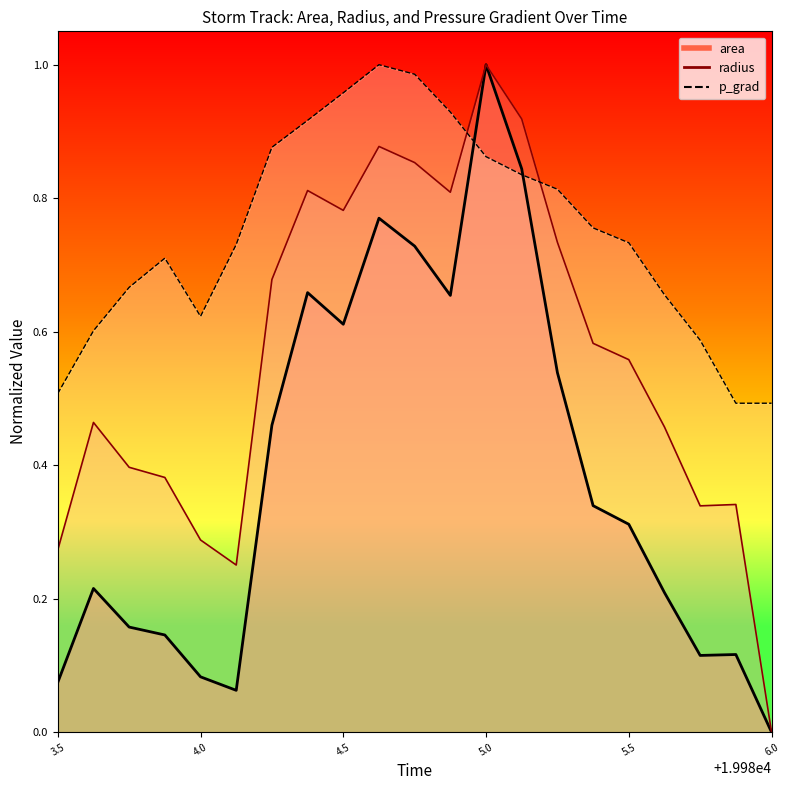

What is the approximate value of radius at 19985.875?

0.3